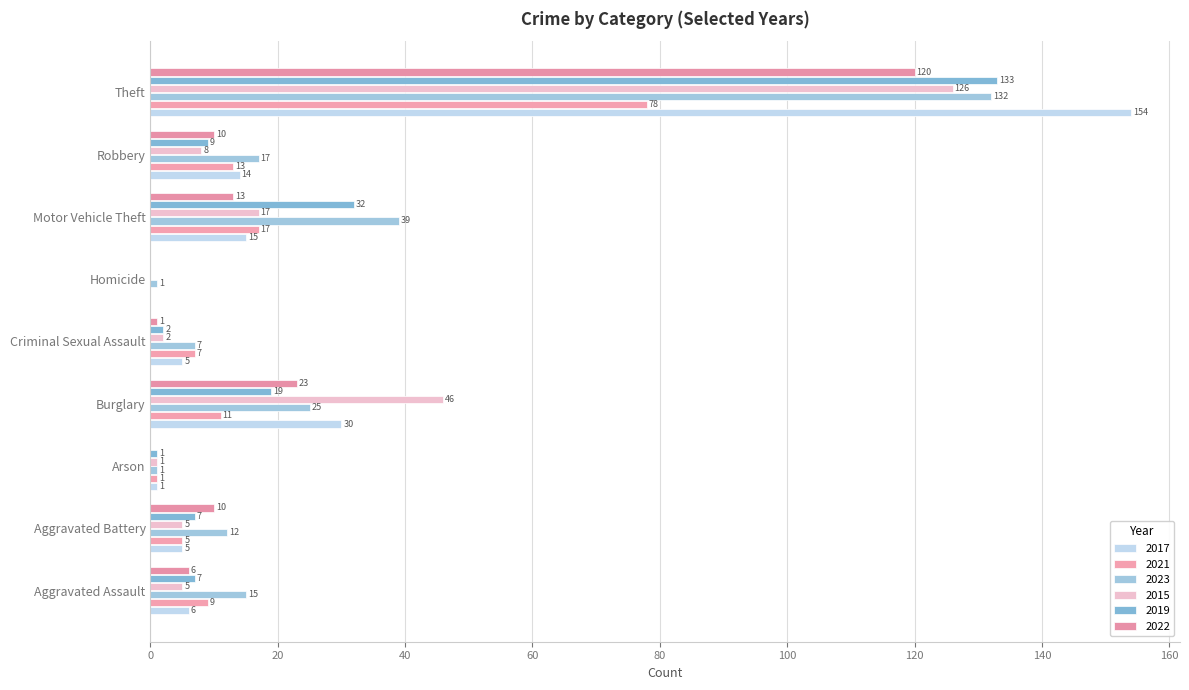

Which series has the widest spread of values?

2017